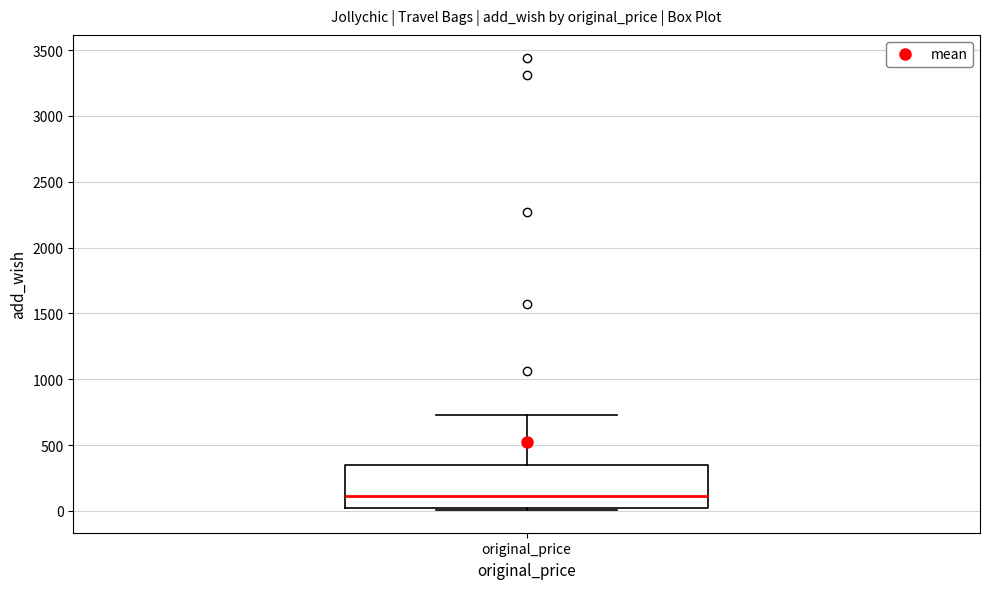

Read this box plot against the y-axis: the position of the median line, the range covered by the box, and the ends of both whiskers. The values are not printed on the chart, so give them approximately, as read against the axis.

median 100, box 0 to 350, whiskers 0 (just below the box's lower edge) to 750